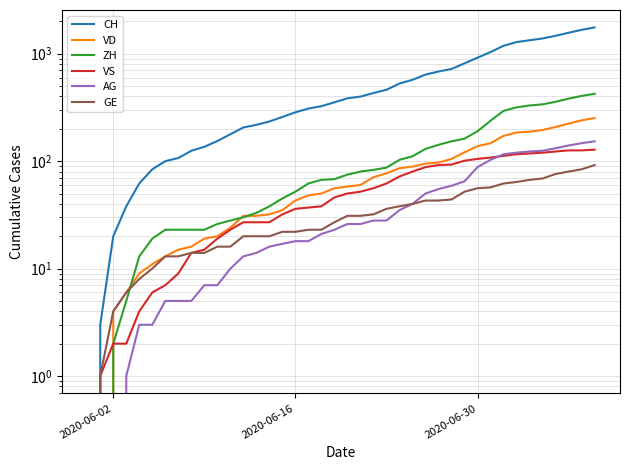

How many values in the VS series exceed 50?

19